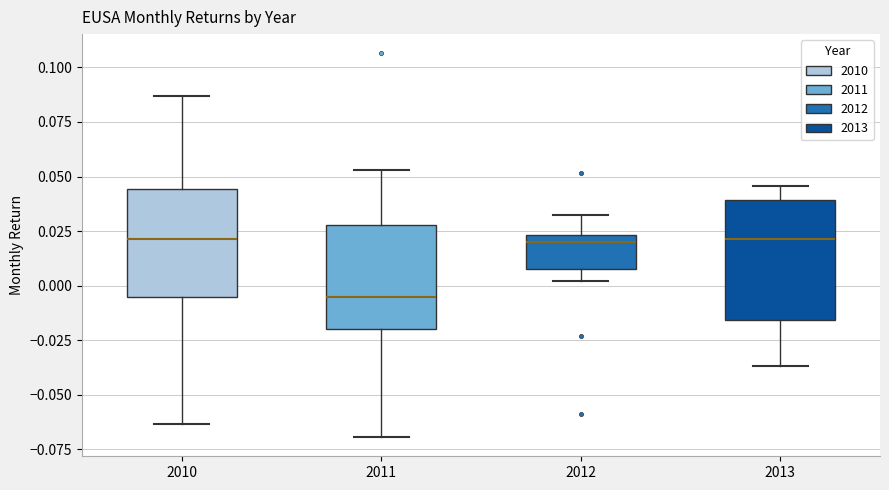

Reading left to right, transcribe this box plot: for each box, give where its median line is, the range the box spans, and where its two whiskers end, as read against the y-axis. The values are not printed on the chart, so give them approximately, as read against the axis.

2010: median 0.020, box -0.005 to 0.045, whiskers -0.065 to 0.085
2011: median -0.005, box -0.020 to 0.030, whiskers -0.070 to 0.055
2012: median 0.020, box 0.010 to 0.025, whiskers 0.000 to 0.030
2013: median 0.020, box -0.015 to 0.040, whiskers -0.035 to 0.045